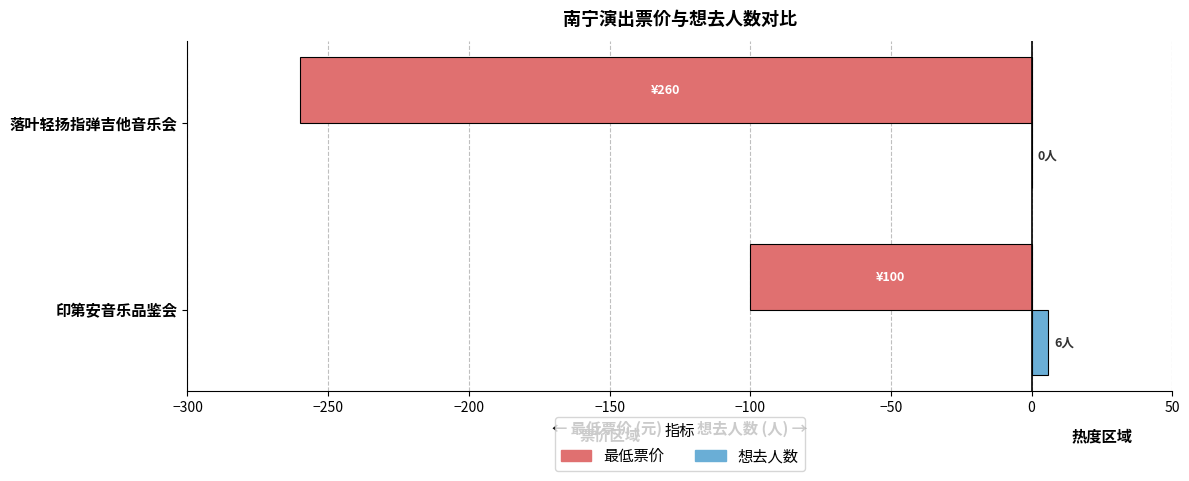

What is the highest value of the 最低票价 series?

-100